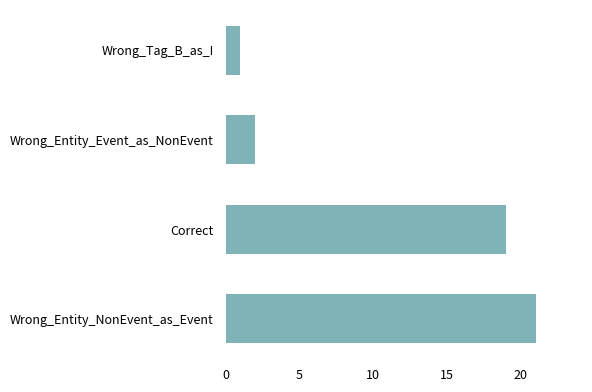

What is the sum of the values at Wrong_Entity_Event_as_NonEvent and Wrong_Tag_B_as_I?

3